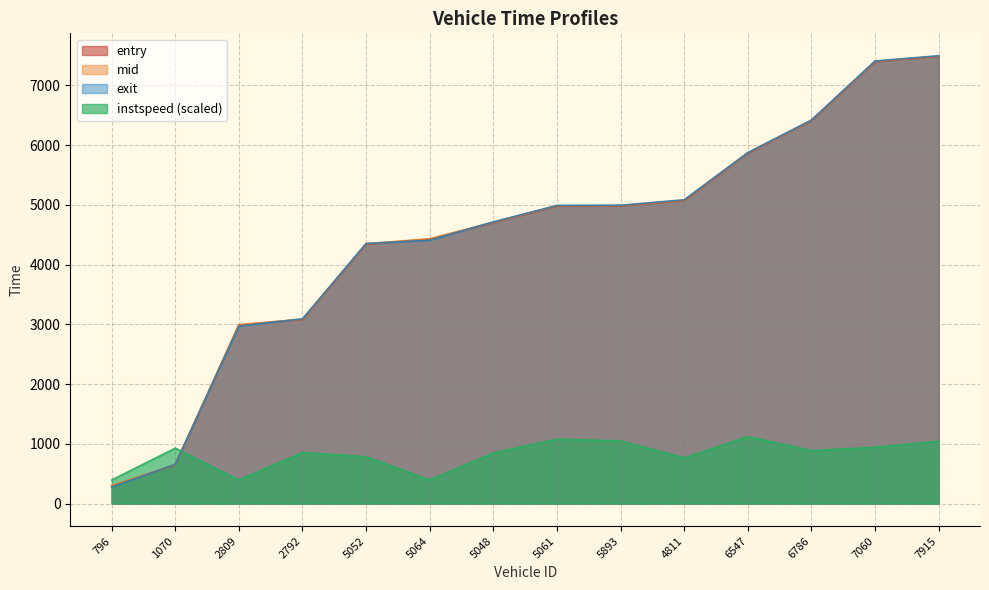

Which label corresponds to the largest value in the chart?

7915